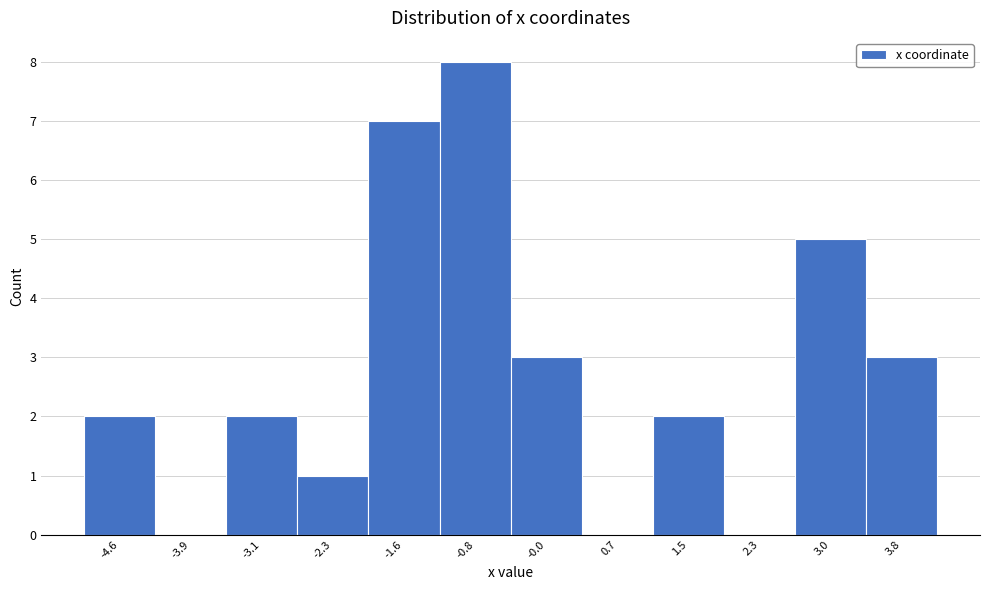

Reading left to right, list all the values displayed in this chart.

-4.6=2	-3.9=0	-3.1=2	-2.3=1	-1.6=7	-0.8=8	-0.0=3	0.7=0	1.5=2	2.3=0	3.0=5	3.8=3